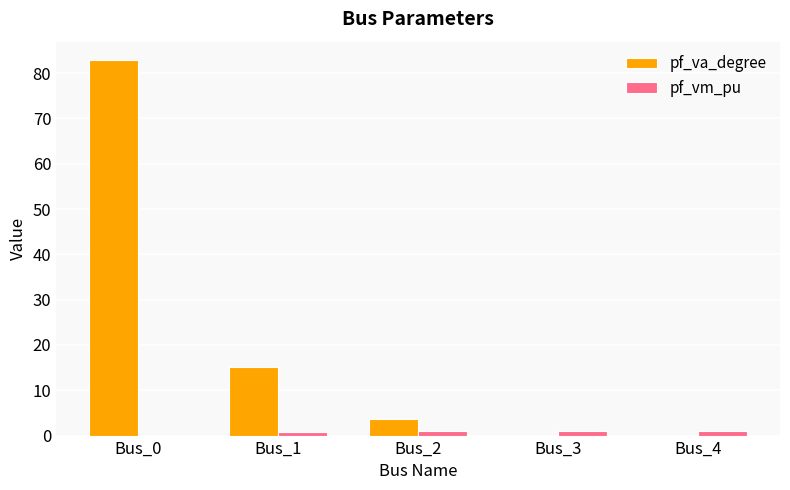

Which series has the largest total across all categories?

pf_va_degree